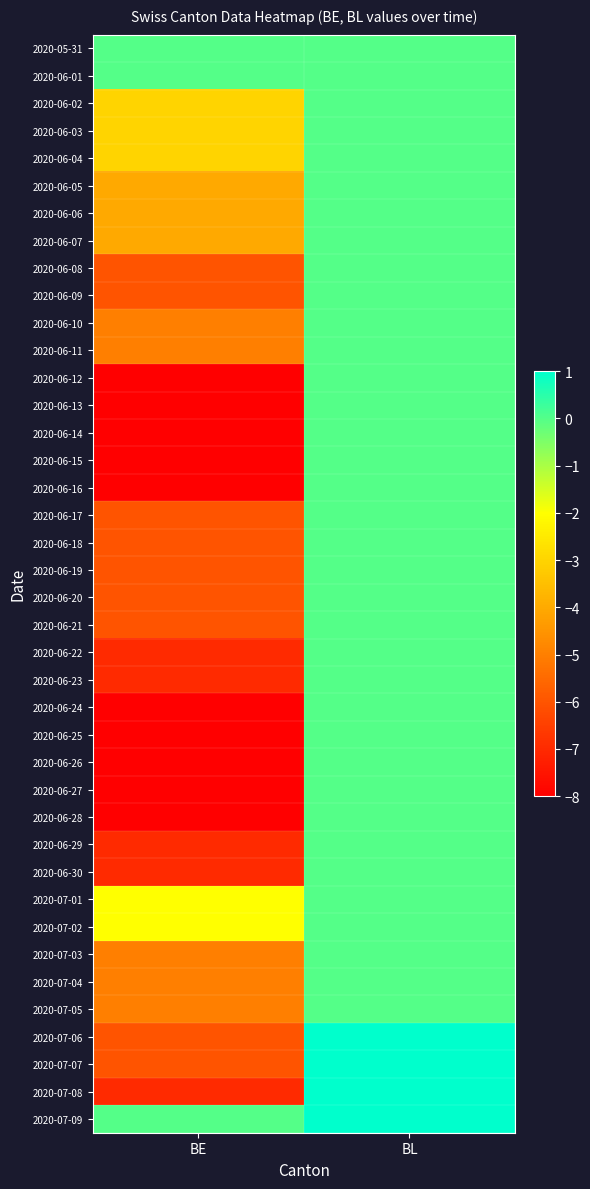

What is the spread (max minus min) of values at BL?

1